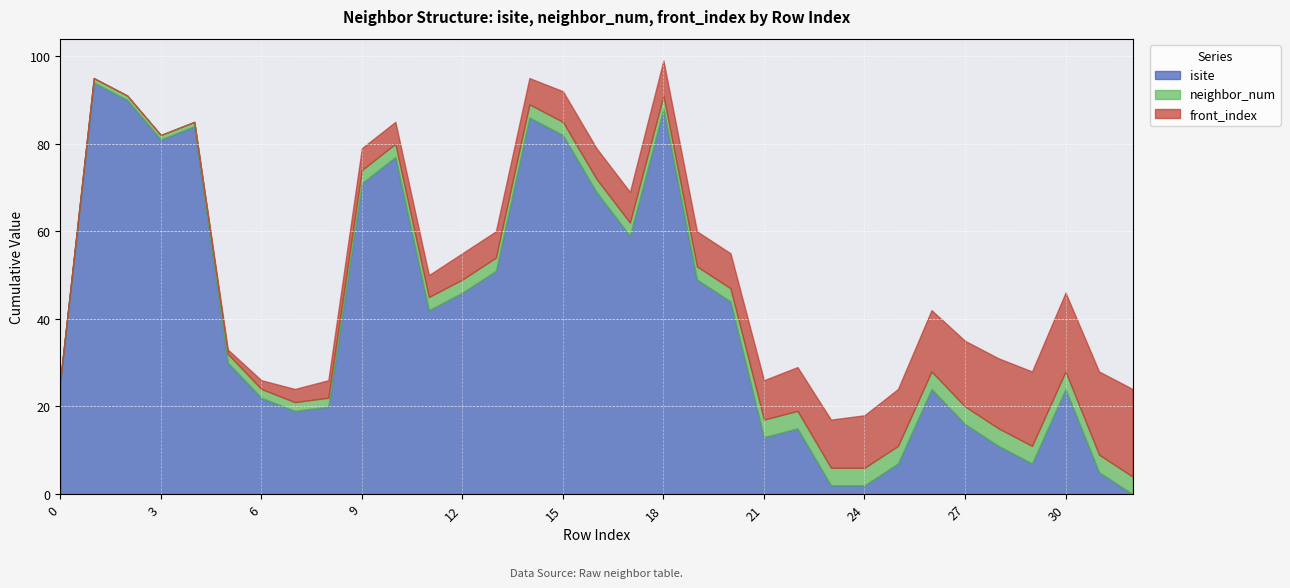

Which series changed the most between 1 and 31?

isite